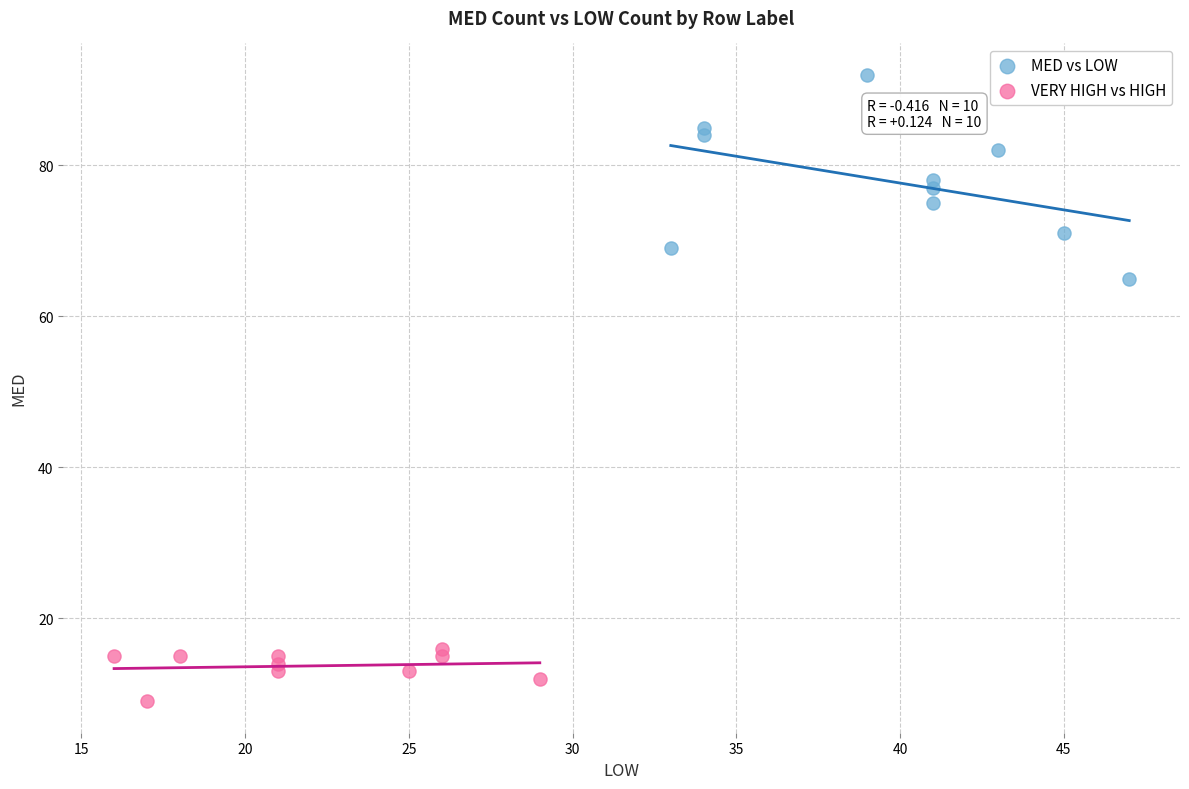

Which series has the widest spread of Y values?

MED vs LOW